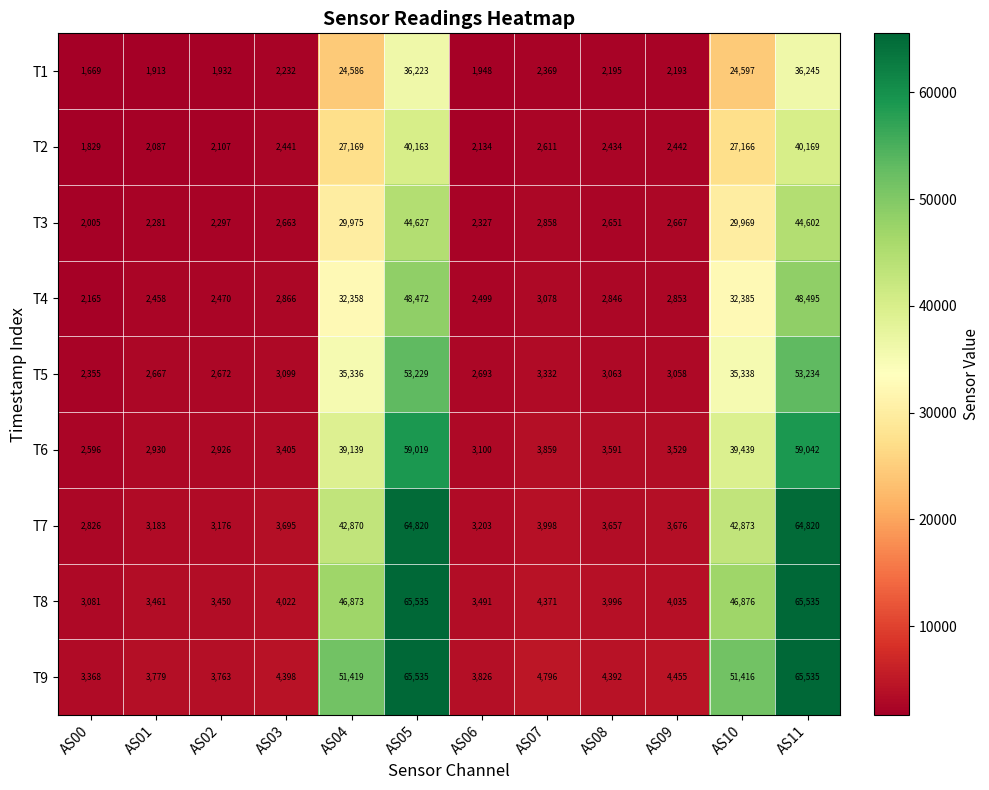

What is the lowest value of the T8 series?

3081